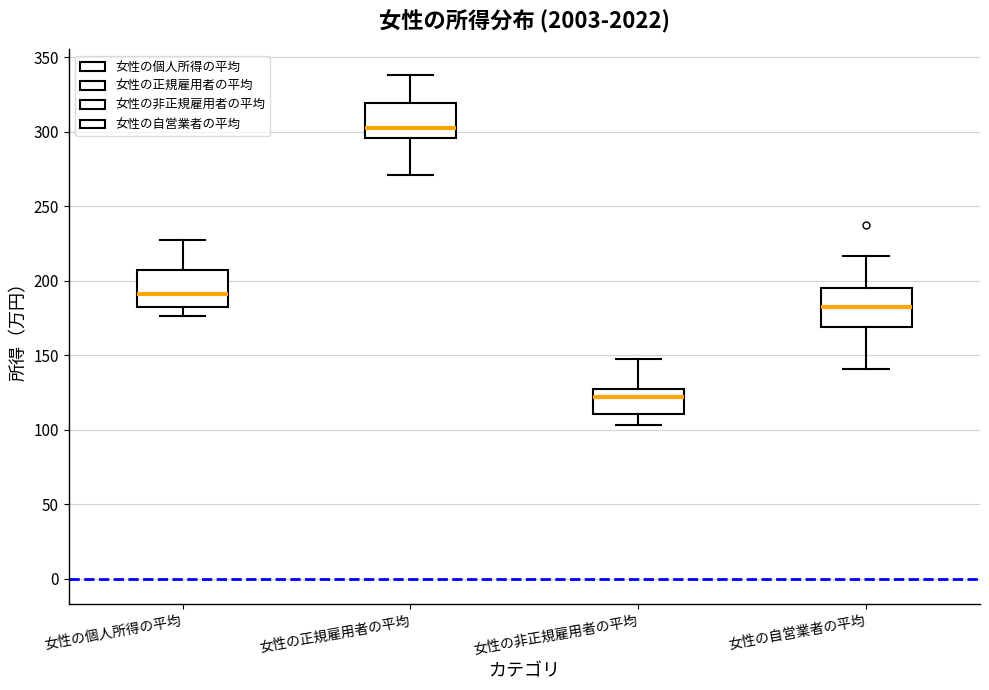

Reading left to right, transcribe this box plot: for each box, give where its median line is, the range the box spans, and where its two whiskers end, as read against the y-axis. The values are not printed on the chart, so give them approximately, as read against the axis.

女性の個人所得の平均: median 190, box 180 to 205, whiskers 175 to 230
女性の正規雇用者の平均: median 300, box 295 to 320, whiskers 270 to 340
女性の非正規雇用者の平均: median 120, box 110 to 125, whiskers 105 to 150
女性の自営業者の平均: median 180, box 170 to 195, whiskers 140 to 215